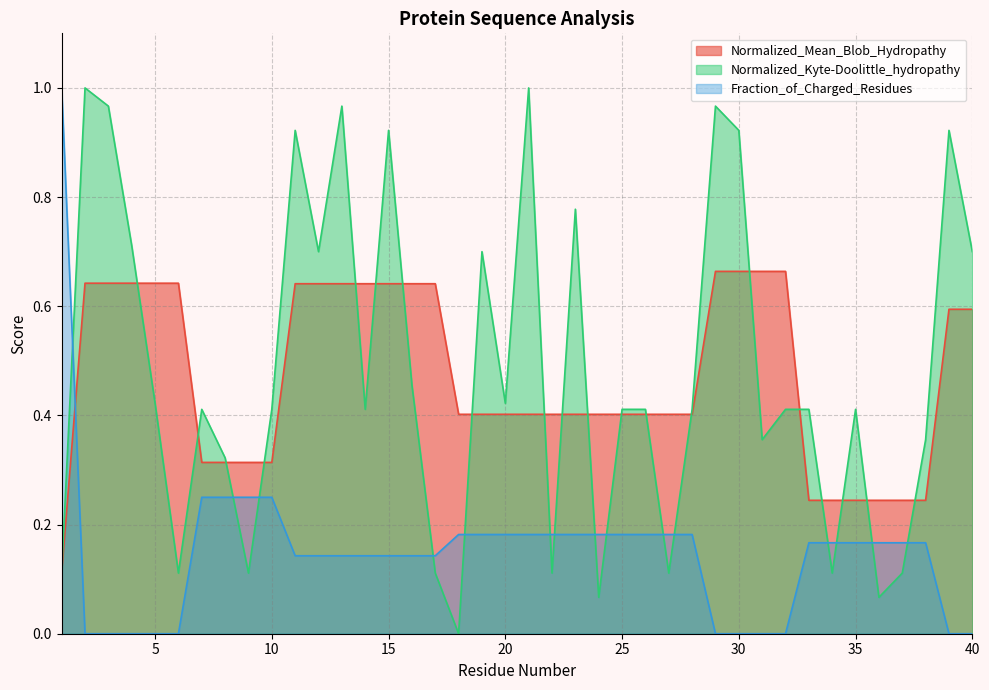

Read the Normalized_Kyte-Doolittle_hydropathy value at 34.

0.1